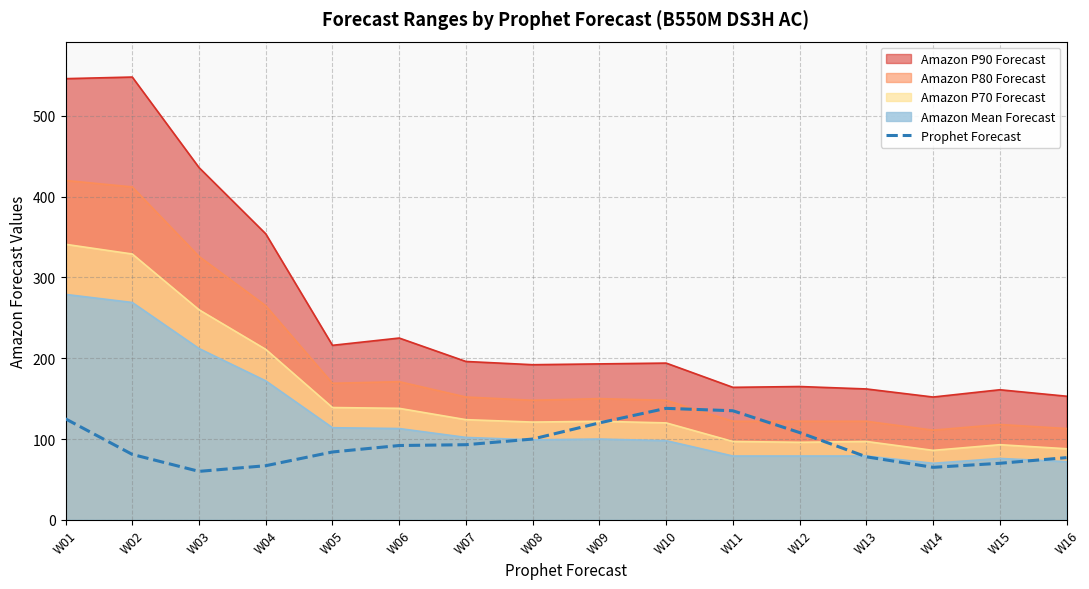

The value at W08 is 173. True or false?

False